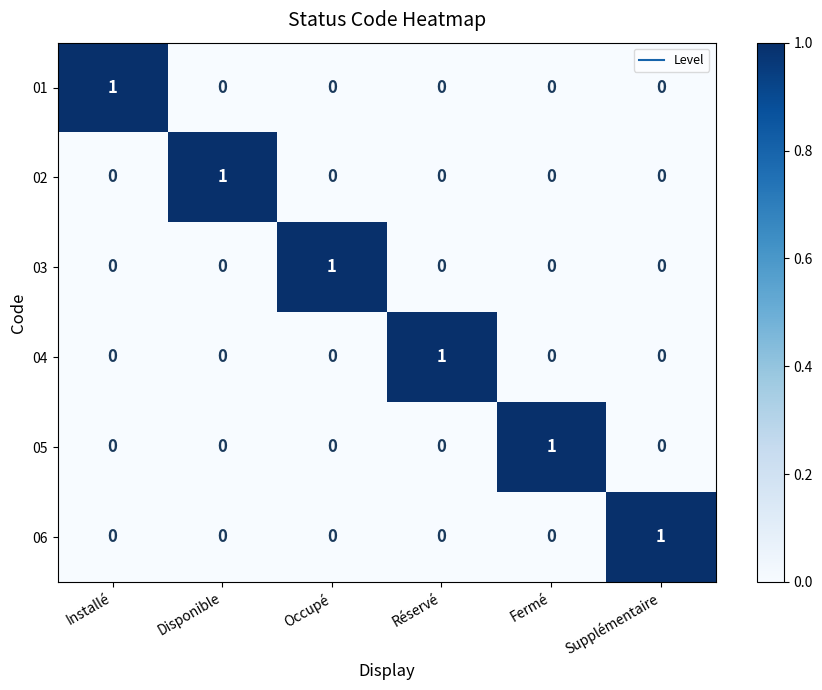

Is the value of 02 at Fermé greater than the value of 06 at Supplémentaire?

No